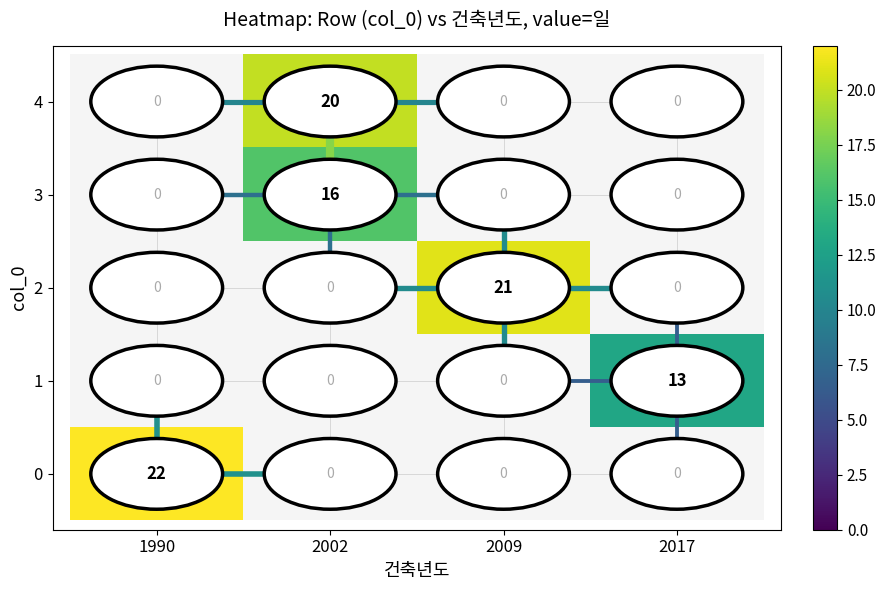

True or false: 4 has a value of 10 at 2002.

False